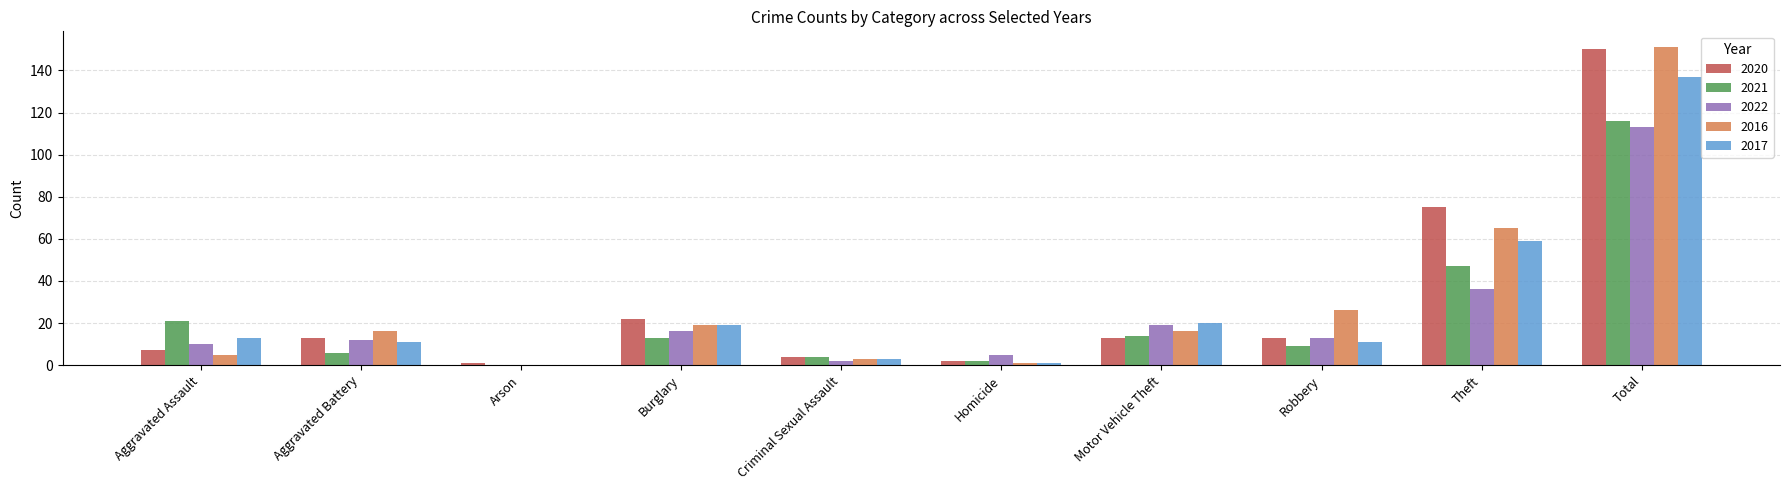

At which category is the sum across all series the highest?

Total